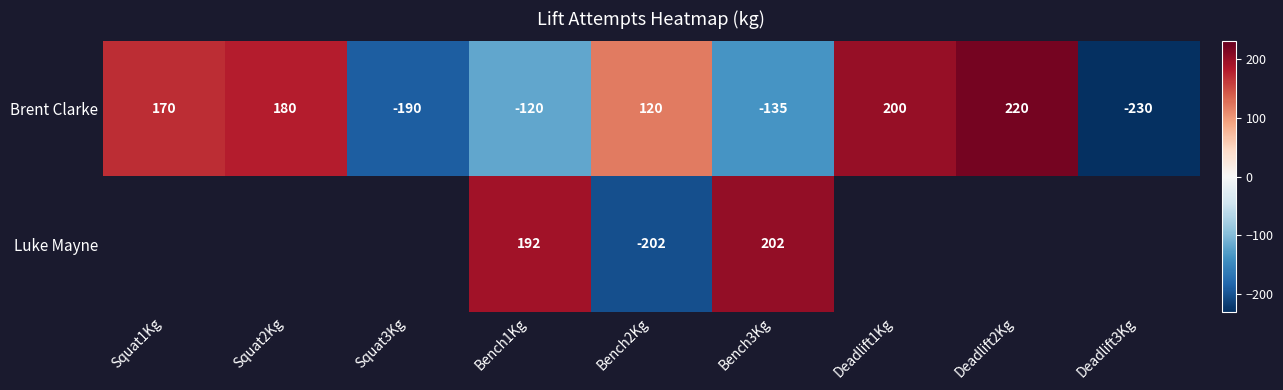

At which label is Brent Clarke closest to -5?

Bench1Kg